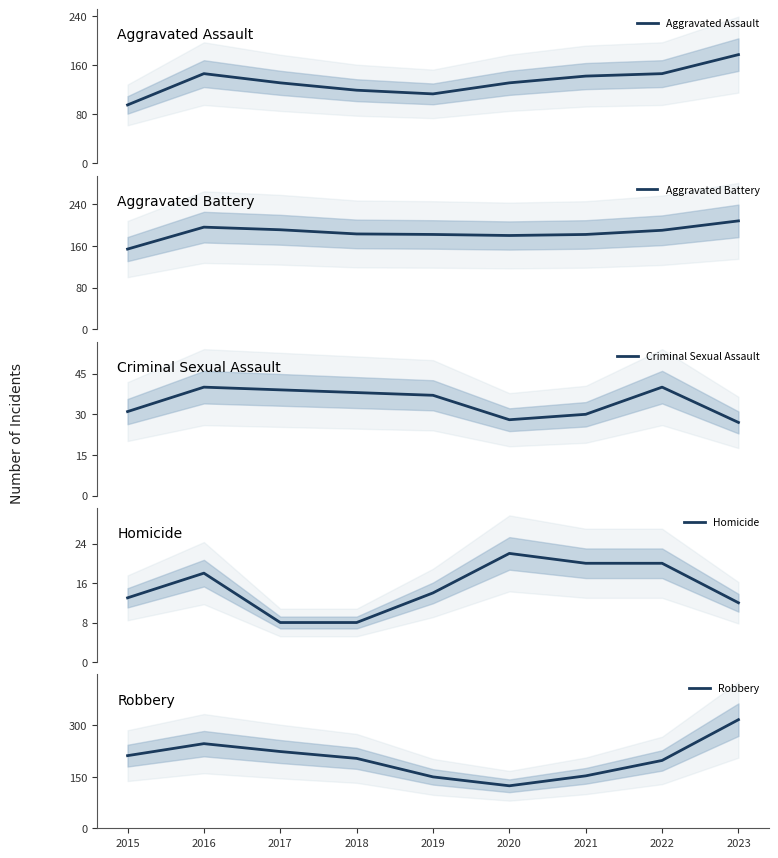

Does the chart have visible grid lines?

No